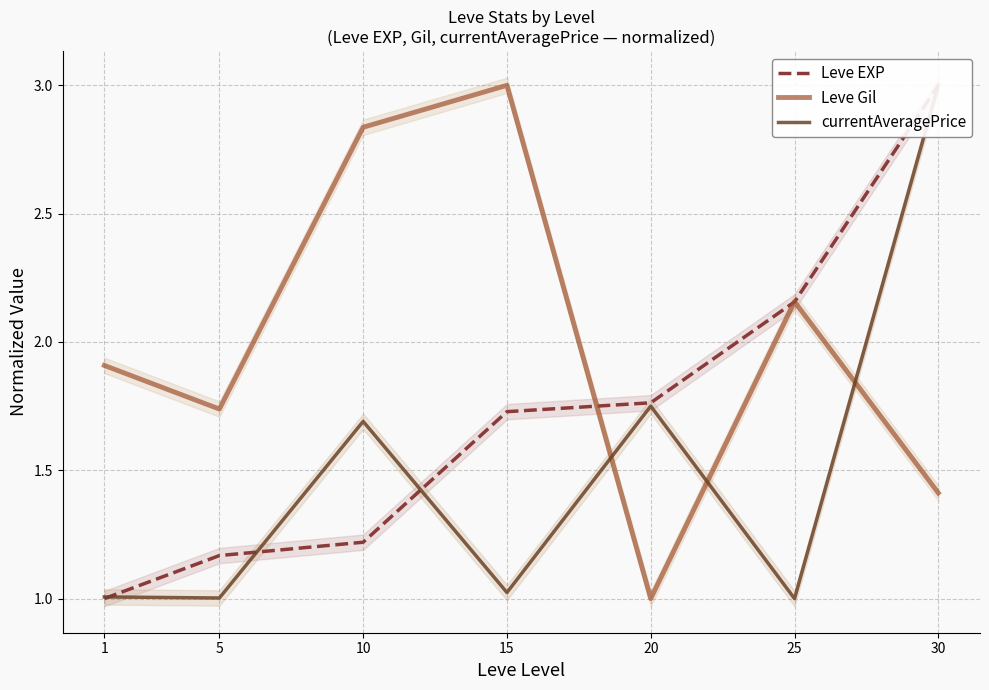

Does the chart display data point markers on the line(s)?

No